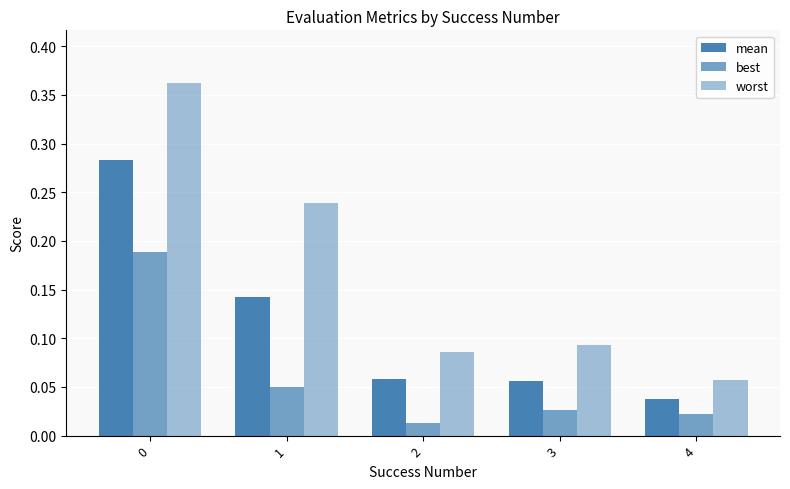

Which label corresponds to the smallest value in the chart?

2